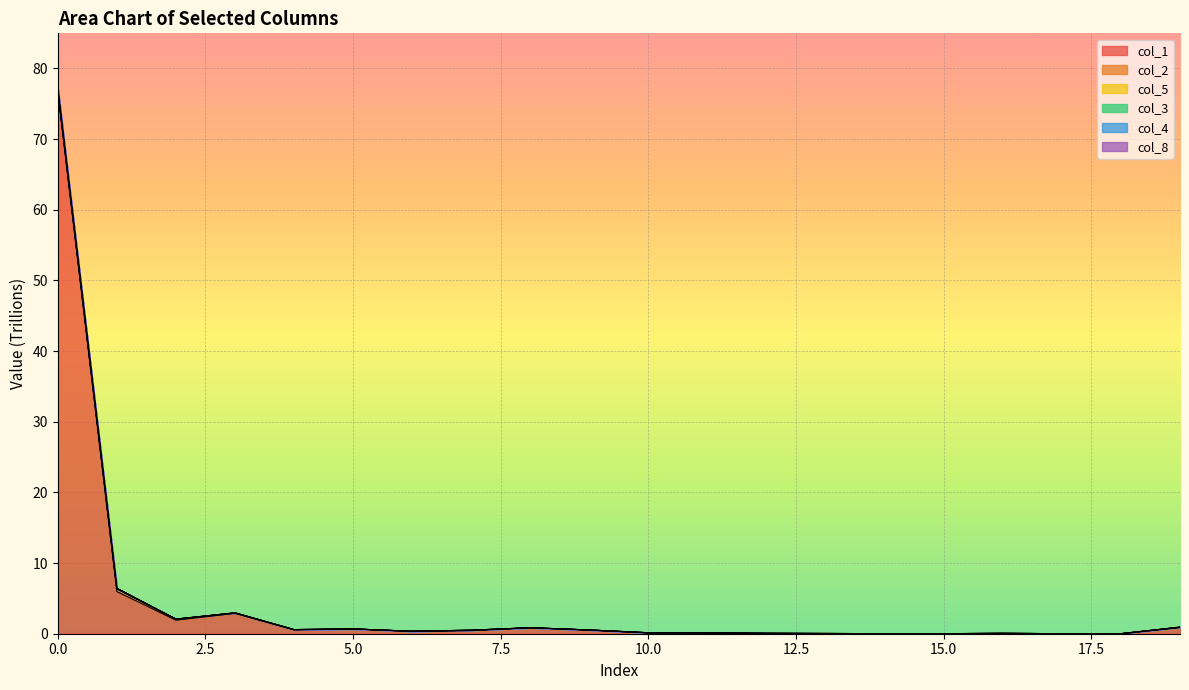

What is the highest value of the col_1 series?

76.7